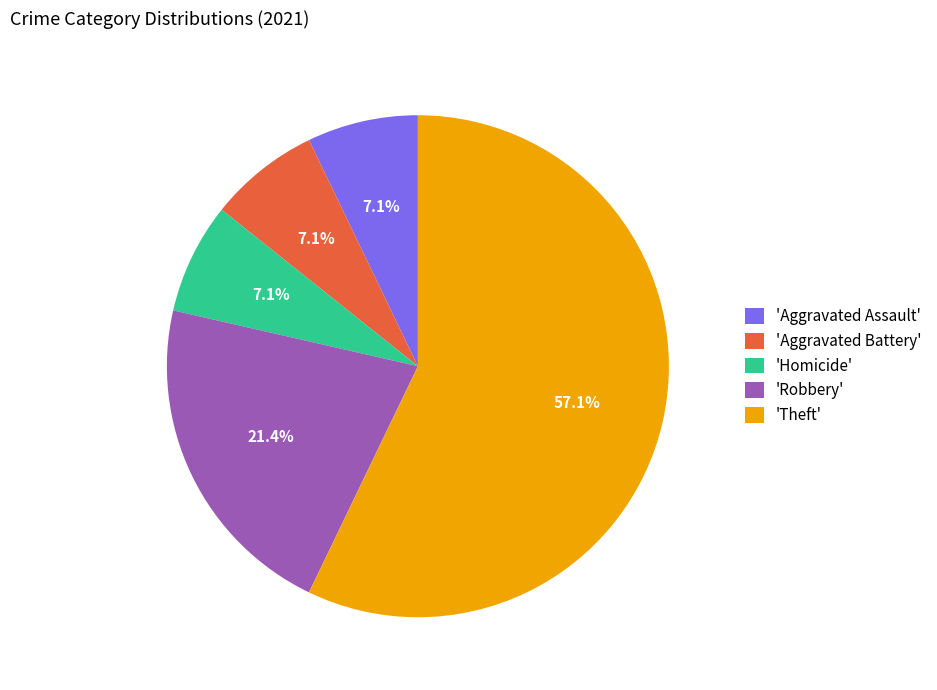

How much of the chart is everything except 'Aggravated Assault'?

92.9%